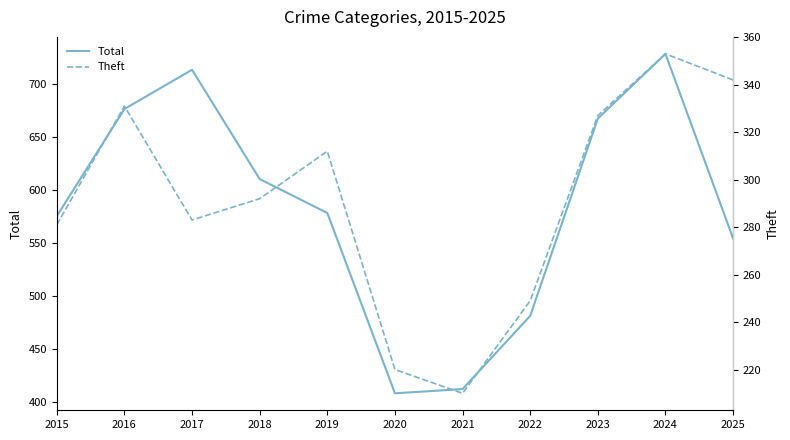

At how many categories does at least one series exceed 436?

9